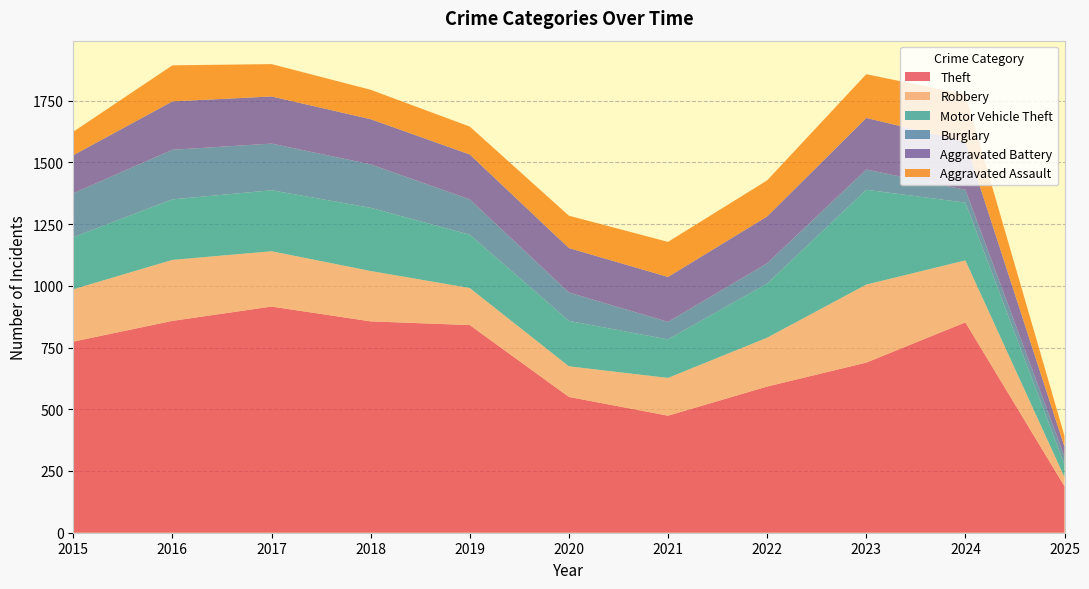

Reading left to right, transcribe all the data shown in this chart.

Theft: 774	858	916	856	841	550	474	592	689	852	188
Robbery: 212	247	224	204	150	124	153	198	316	251	37
Motor Vehicle Theft: 211	245	247	256	216	184	156	219	384	234	51
Burglary: 178	201	189	176	143	115	71	82	82	52	33
Aggravated Battery: 154	196	191	183	182	180	182	190	209	195	39
Aggravated Assault: 95	146	131	119	113	131	142	146	177	191	44